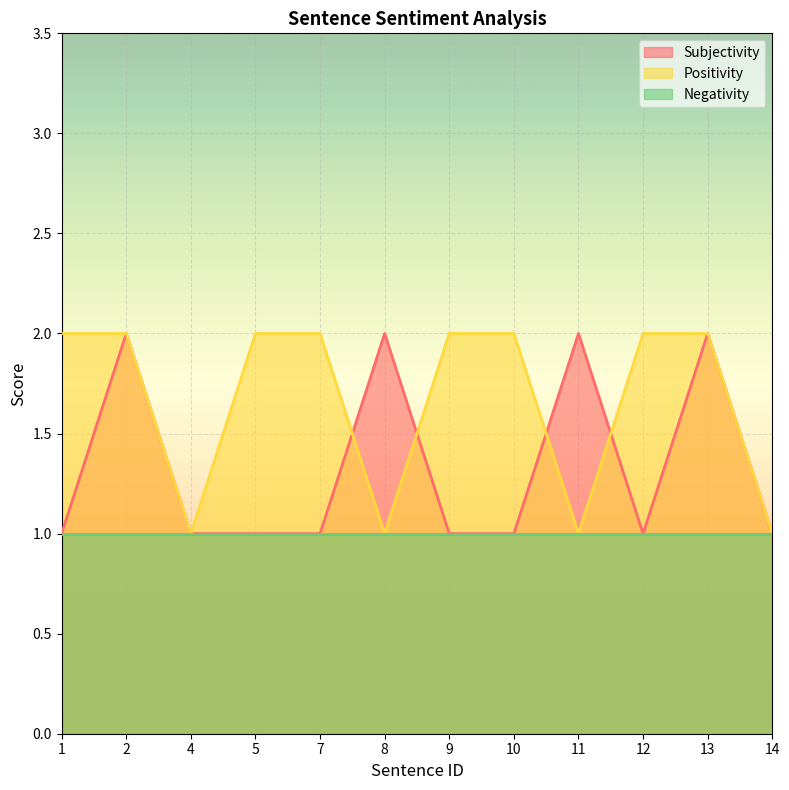

Where is Subjectivity nearest to the value 1?

1